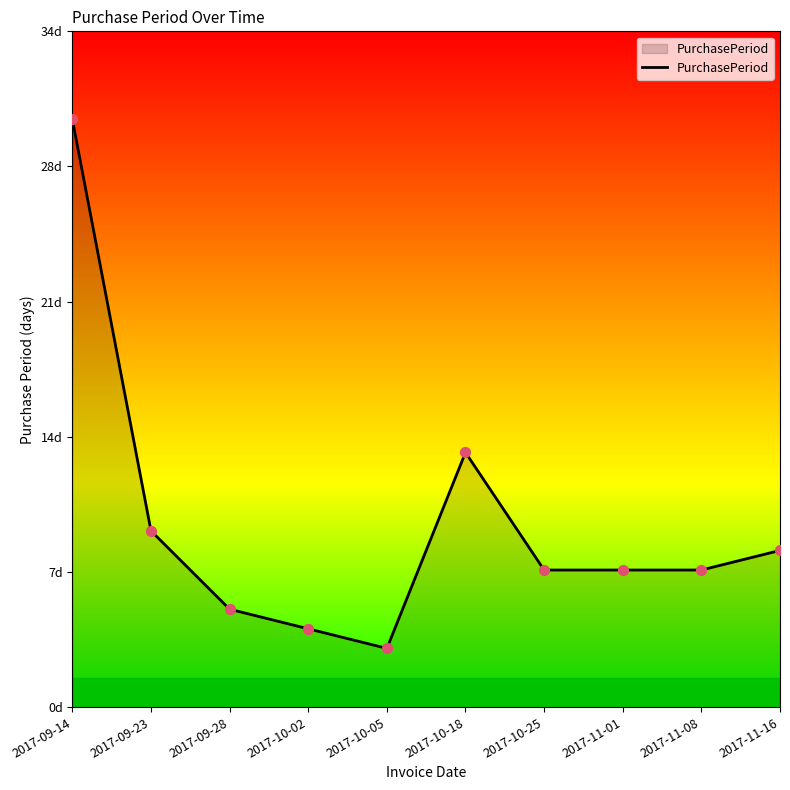

Is this an area chart (filled region under the line)?

Yes